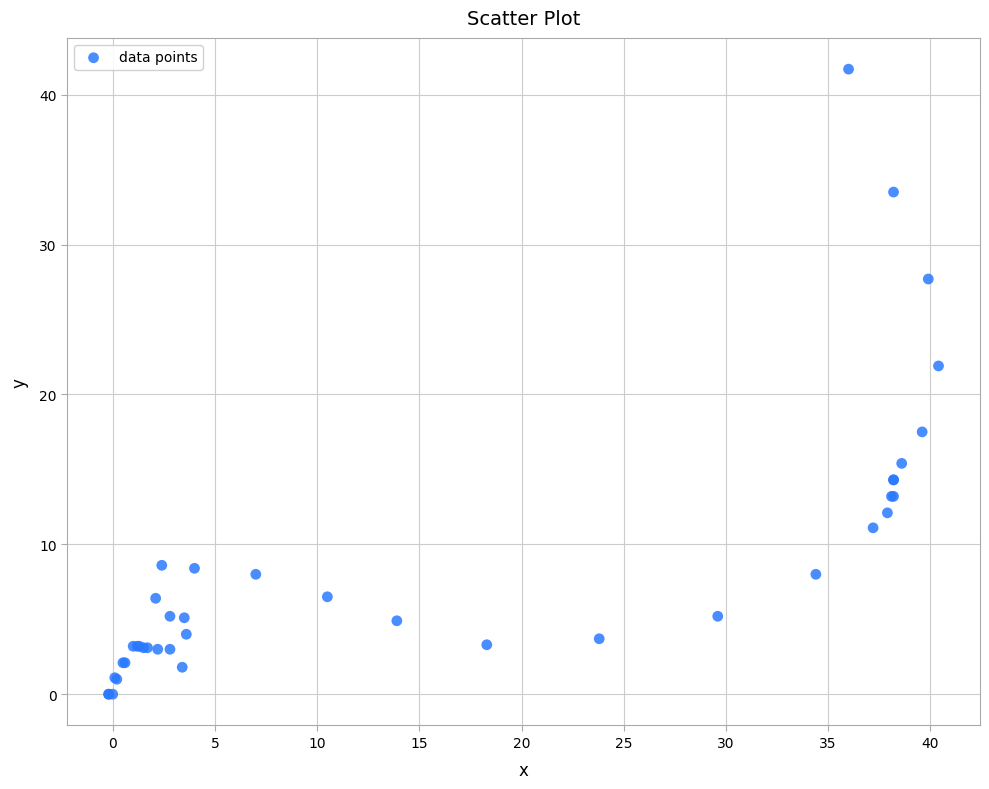

What Y value in the scatter plot is closest to 20?

21.9